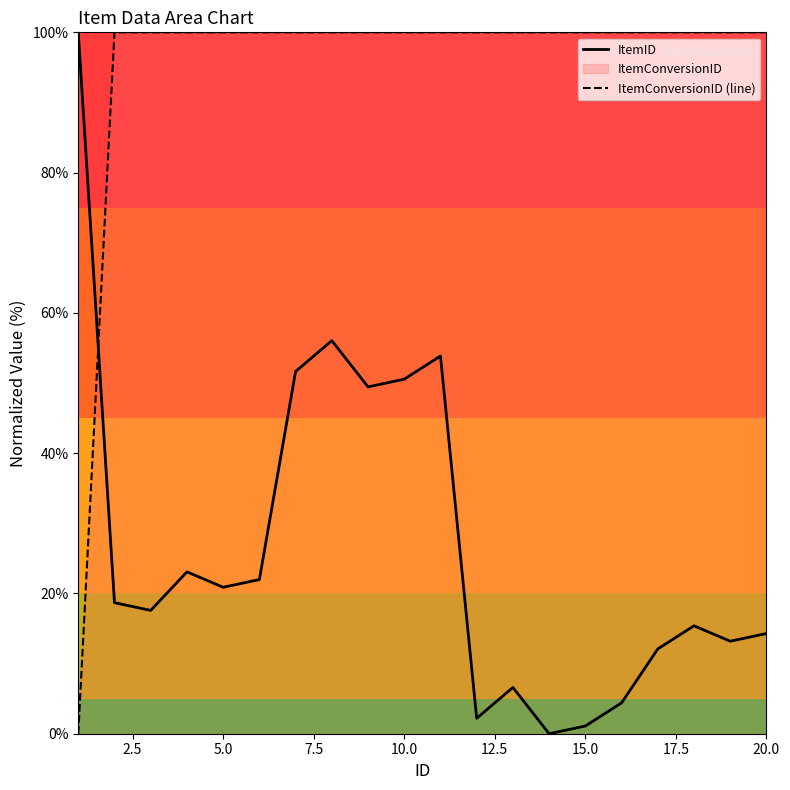

What is the greatest value displayed?

100.0